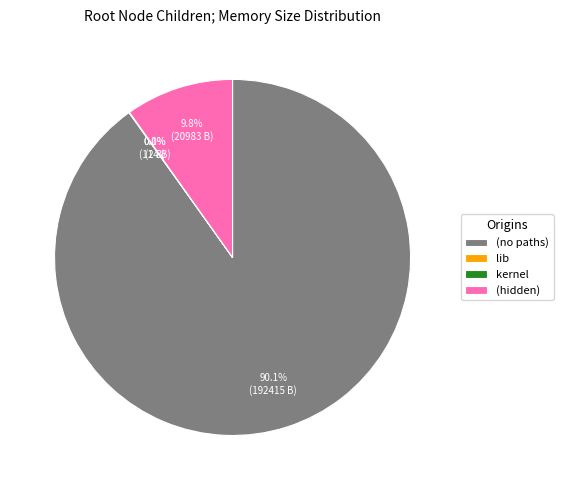

To the nearest percent, what percentage of the pie is (hidden)?

10%